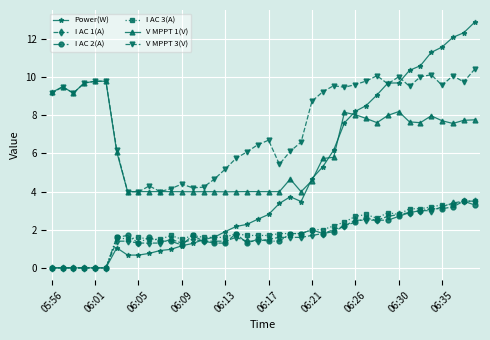

True or false: V MPPT 1(V) and I AC 2(A) cross at least once.

False